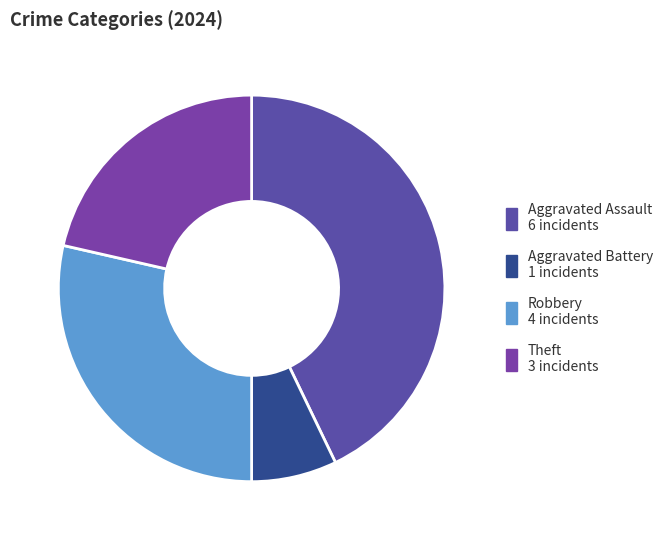

Is the sum of Aggravated Battery and Aggravated Assault greater than half?

No